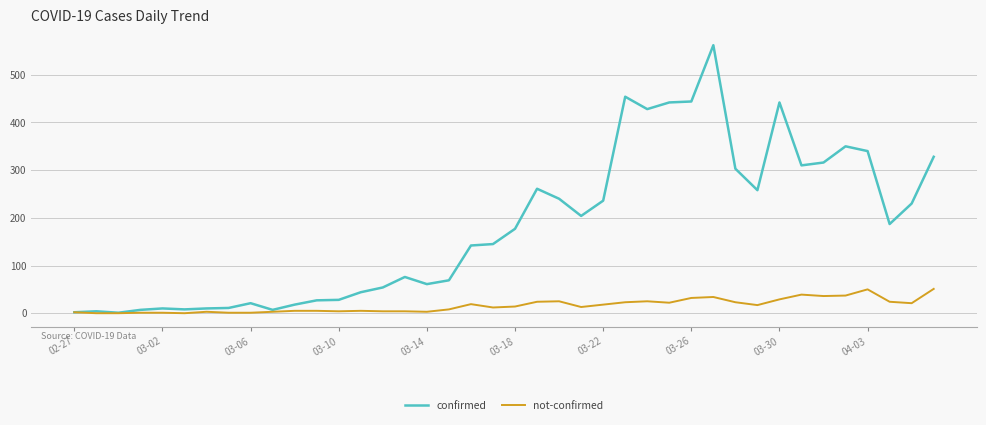

Rank the series by their average value, from lowest to highest.

not-confirmed, confirmed